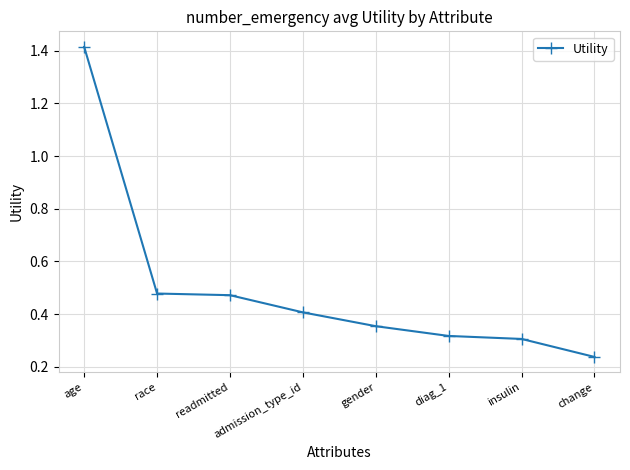

Where is the data nearest to the value 0?

change